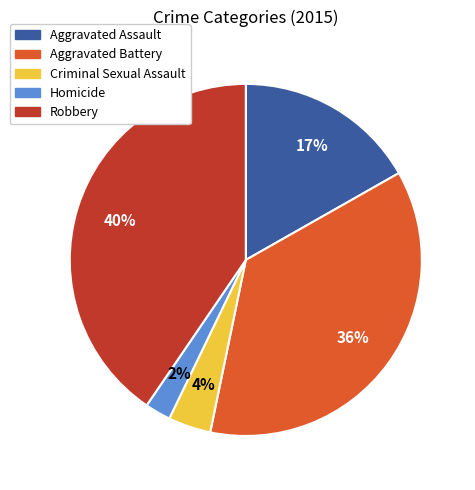

The Robbery slice represents 40% of the pie. True or false?

True